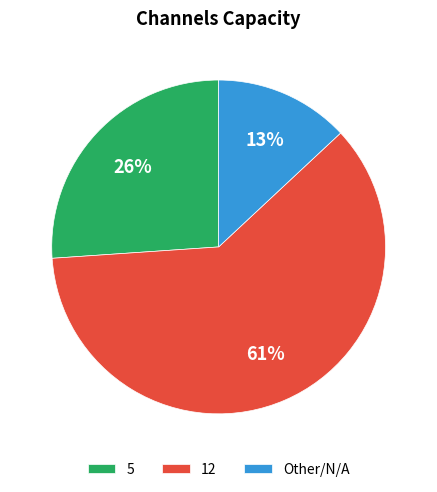

Is it true that 12 is 27% of the pie?

False